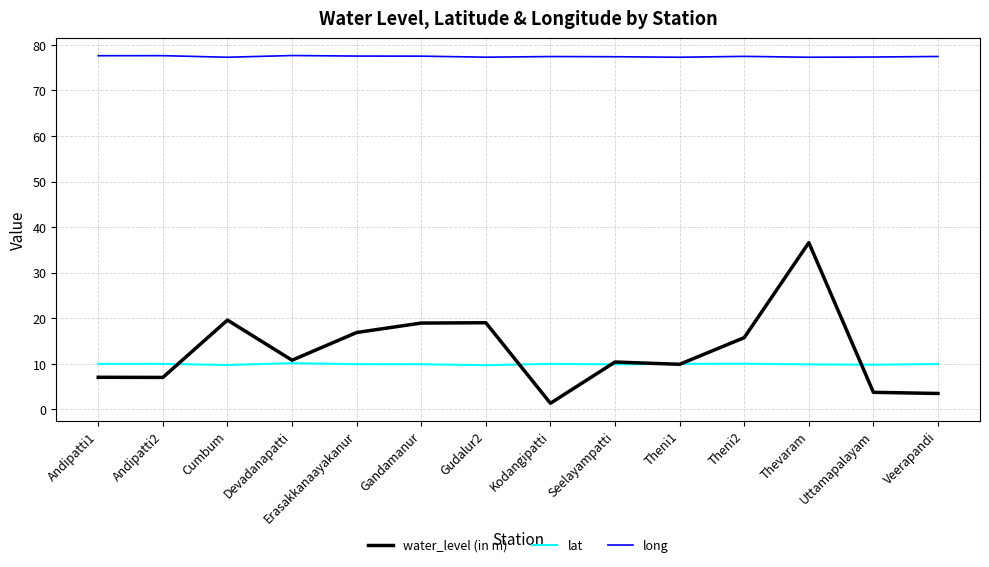

The lat series shows 9.7 at Cumbum. True or false?

True